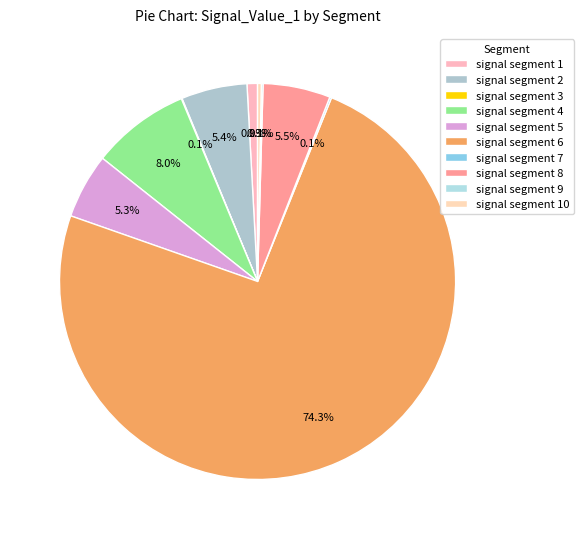

What percentage is NOT represented by signal segment 9?

99.9%